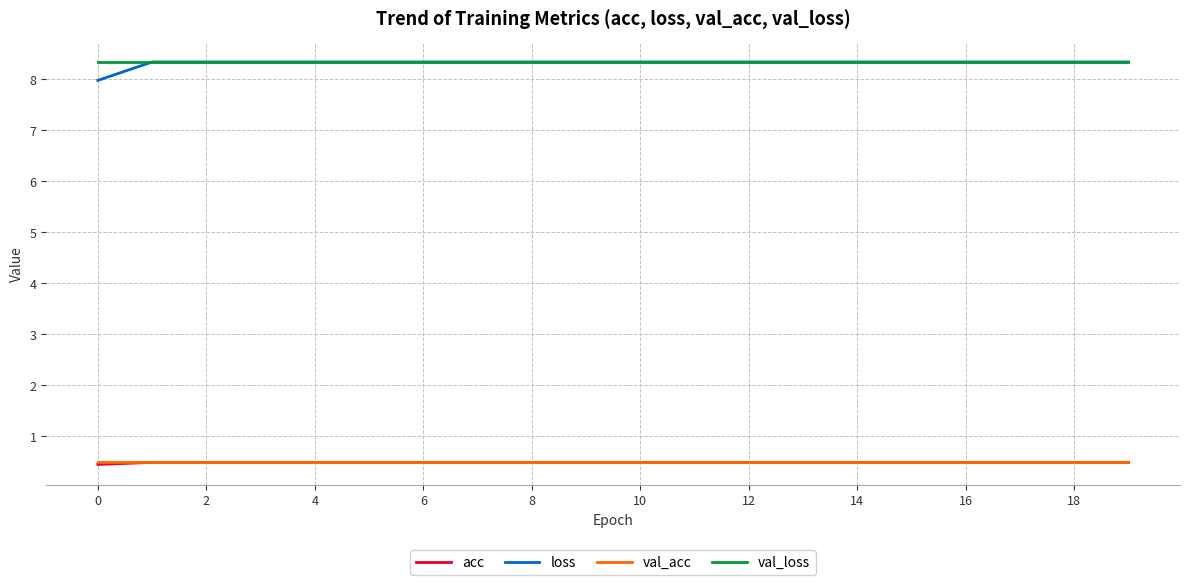

Which series has the largest range (max minus min)?

loss